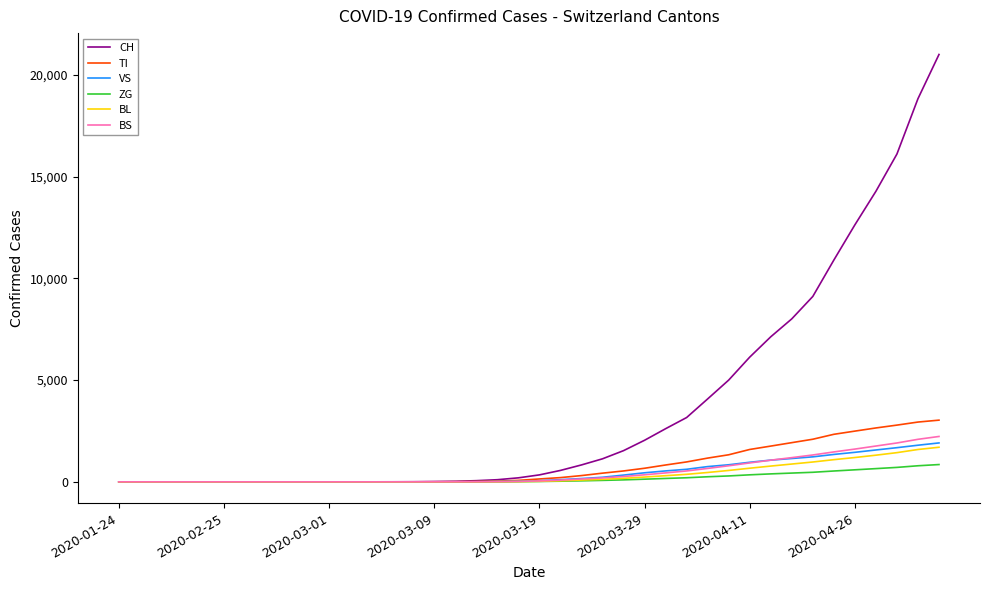

Which series has the largest range (max minus min)?

CH